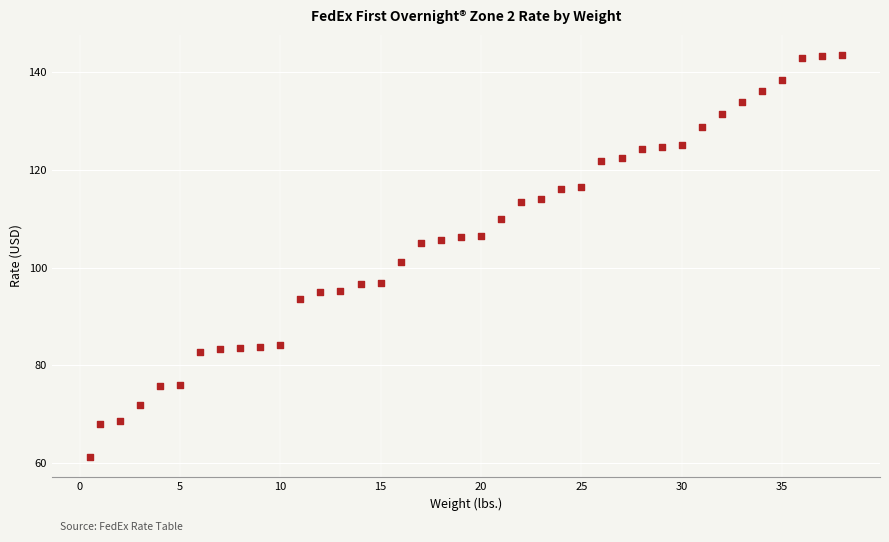

What is the range of Y values (max minus min)?

82.3